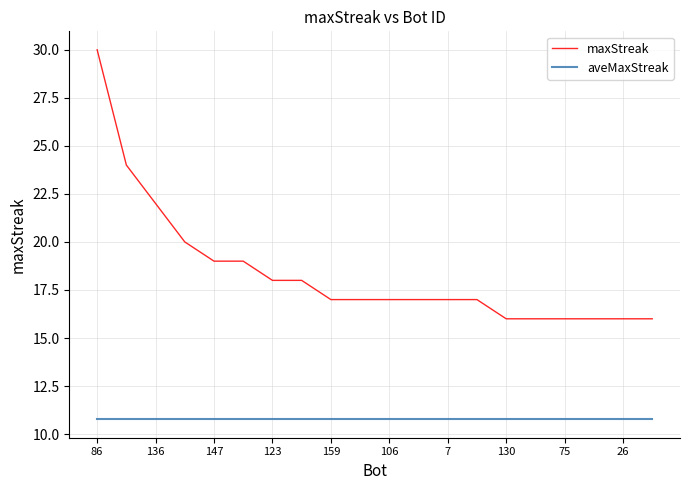

What is the difference between the maximum and minimum values in the maxStreak series?

14.0